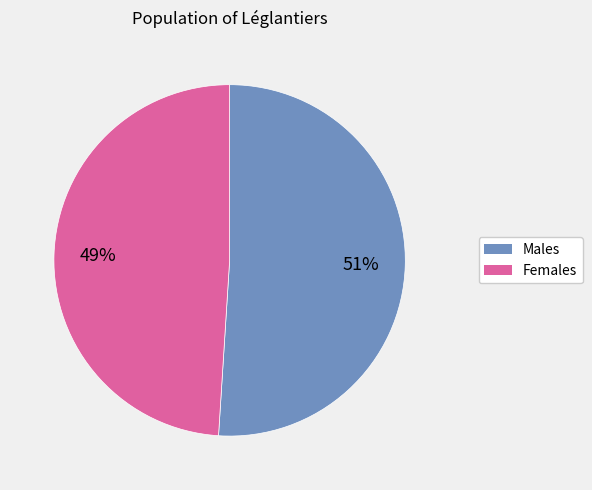

Do Females and Males together represent more than half of the pie?

Yes